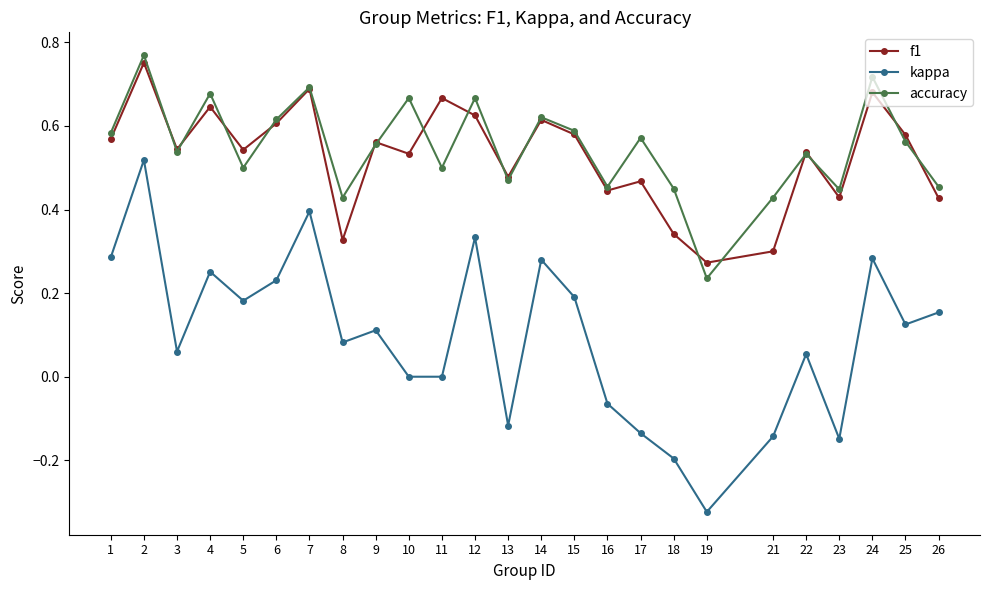

How many series are shown in this chart?

3